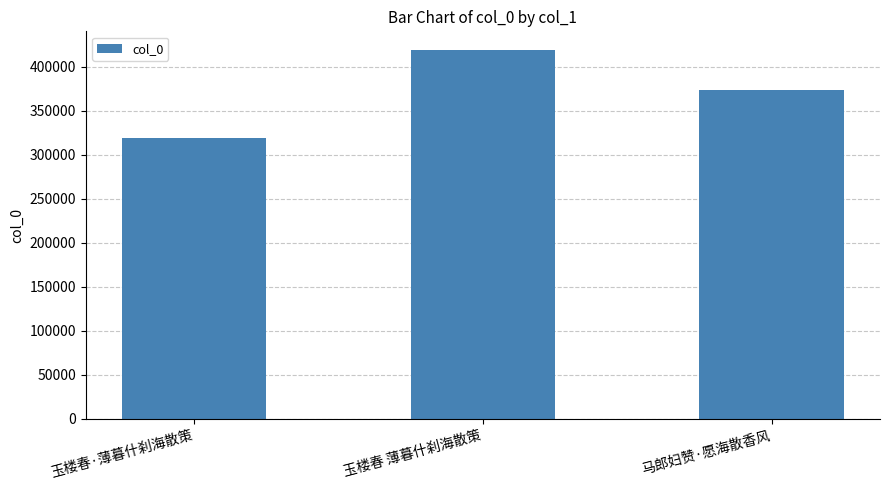

Rank the categories by value from highest to lowest.

玉楼春 薄暮什刹海散策, 马郎妇赞·愿海散香风, 玉楼春·薄暮什刹海散策